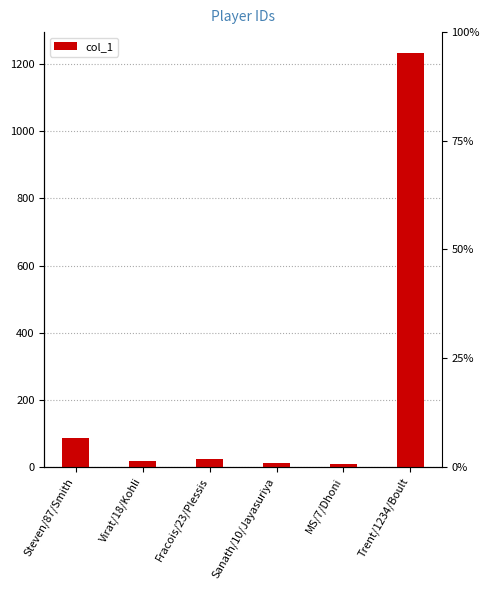

Reading left to right, extract all data points from this chart.

87	18	23	10	7	1234